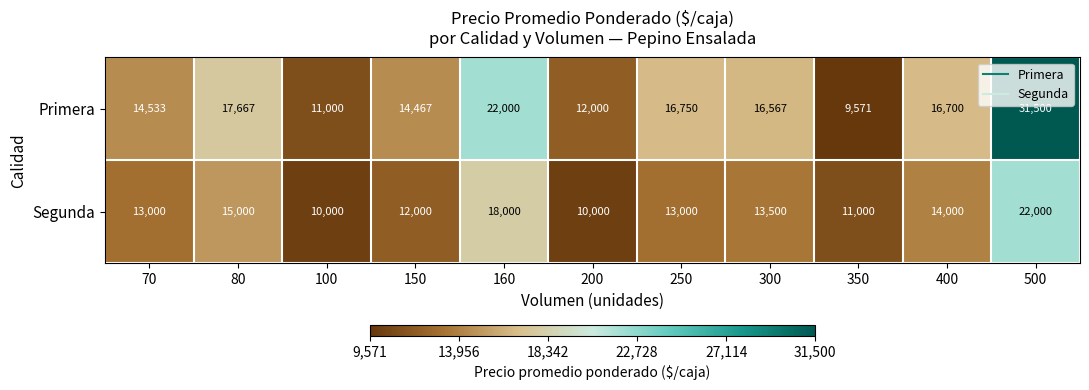

At how many categories does at least one series exceed 25831?

1